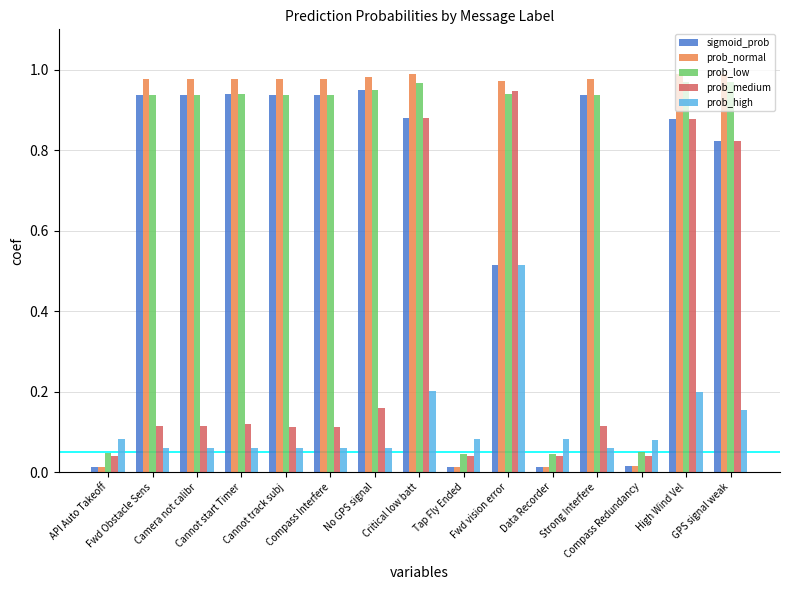

At how many categories does at least one series exceed 0?

15